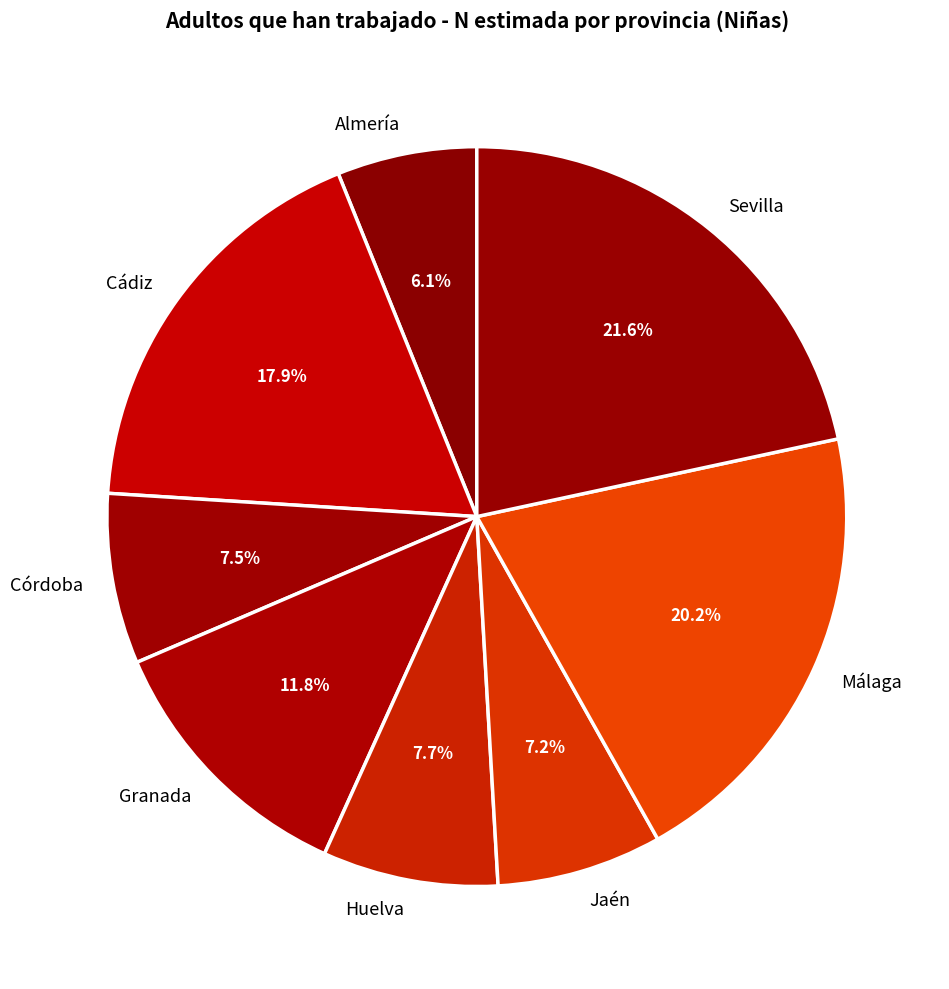

Is it true that Almería is 20% of the pie?

False